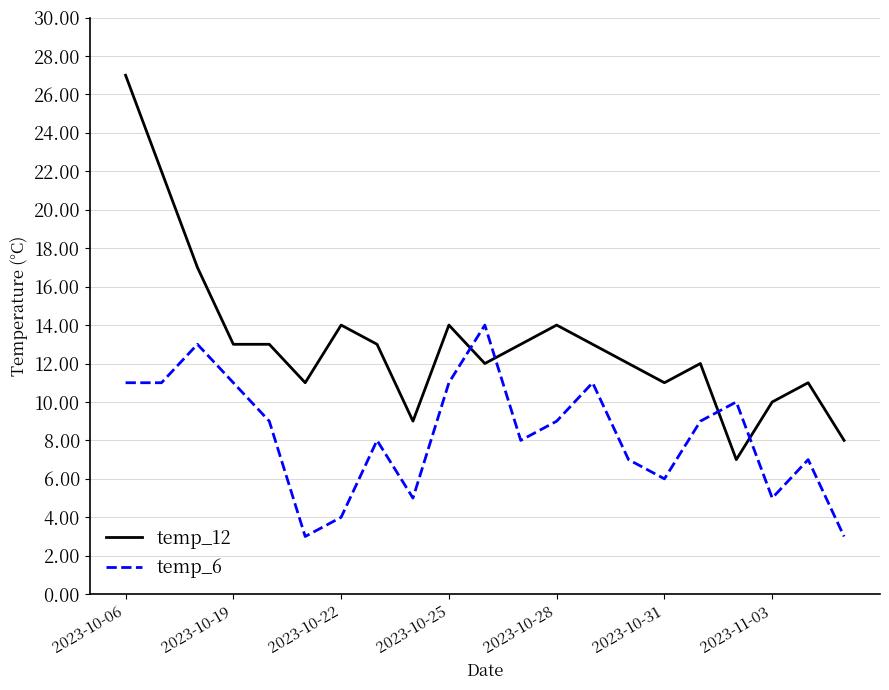

True or false: temp_6 and temp_12 cross at least once.

True